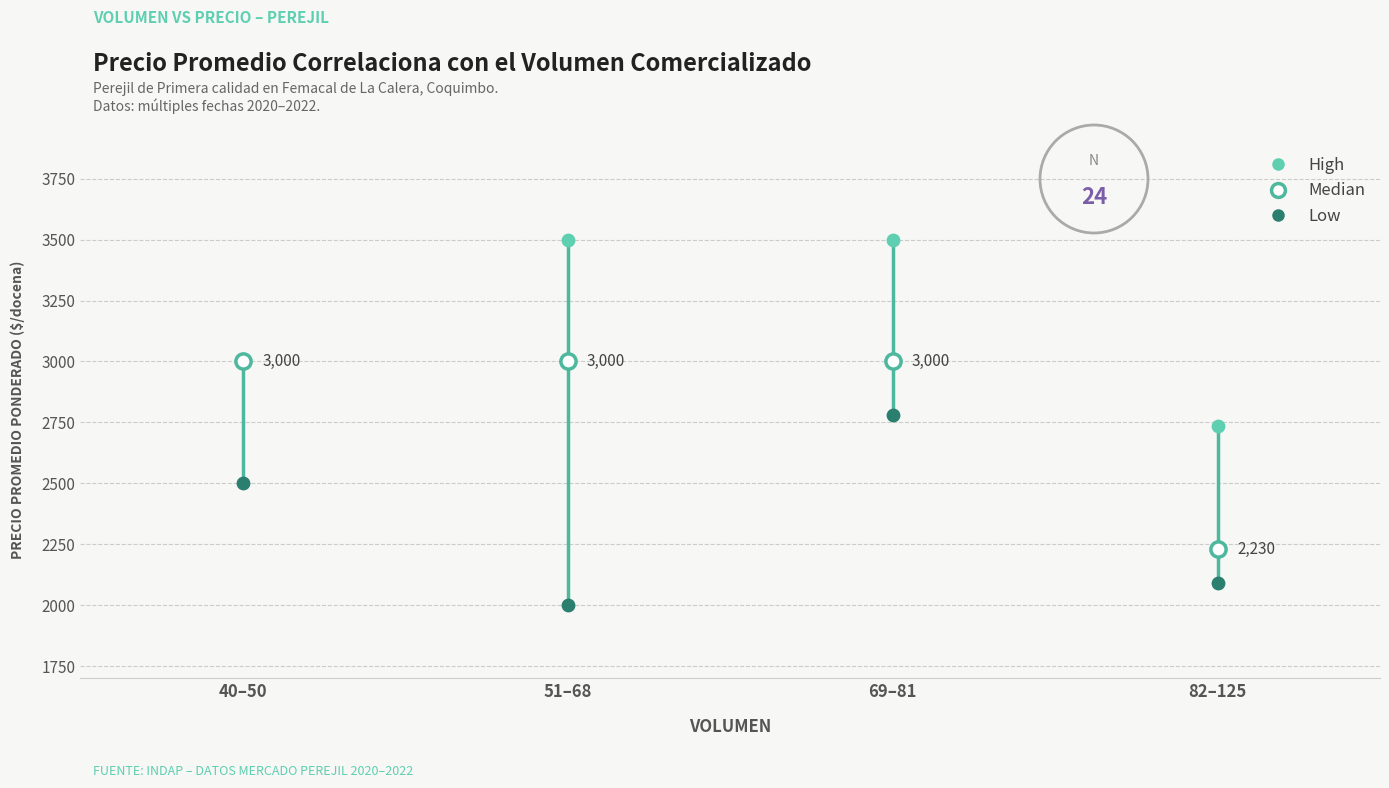

Which series reaches the minimum Y coordinate?

Low